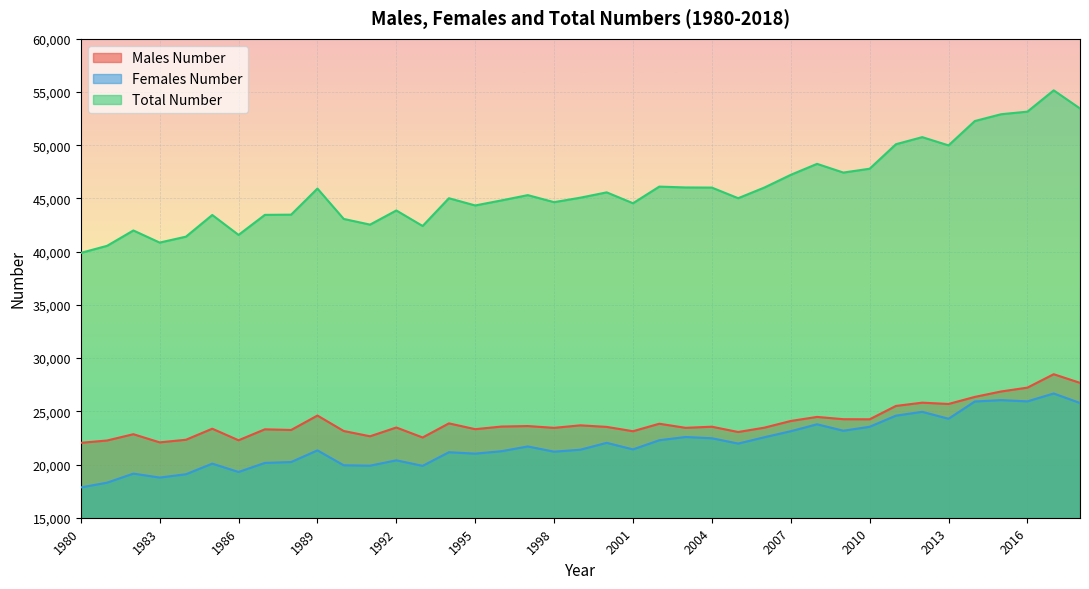

True or false: Total Number and Males Number cross at least once.

False